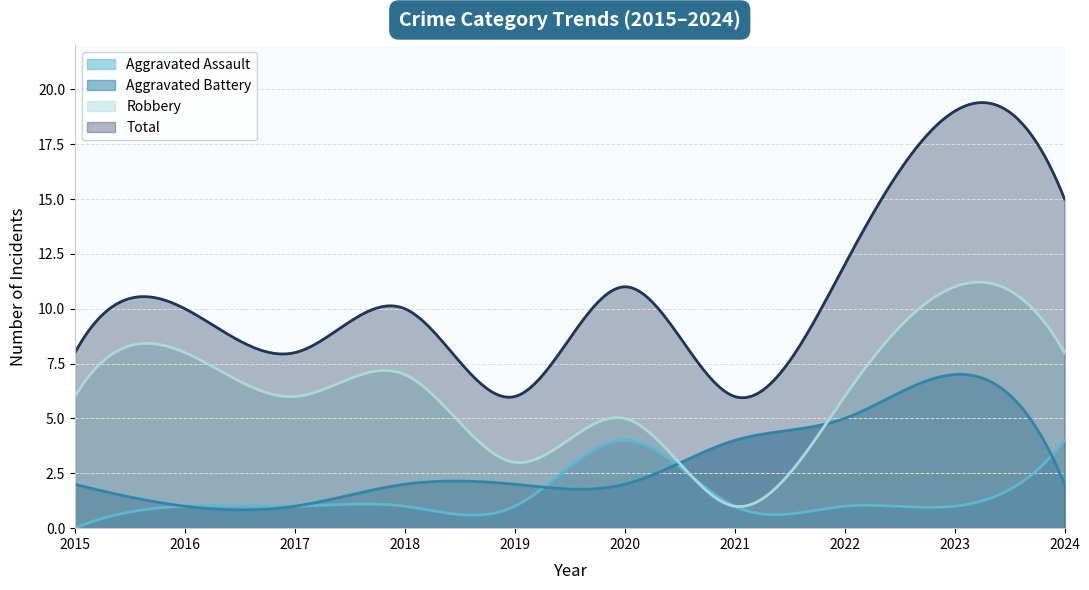

Where does the Robbery series first go above 6?

2016